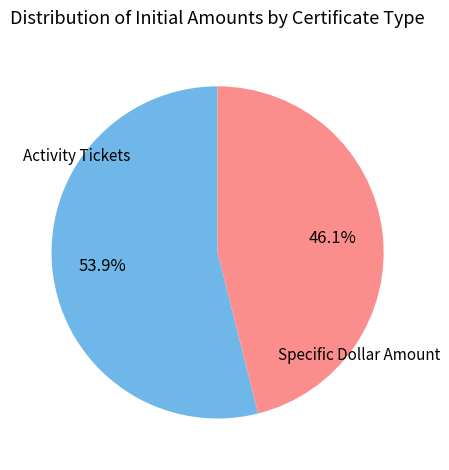

Does any single category account for the majority?

Yes